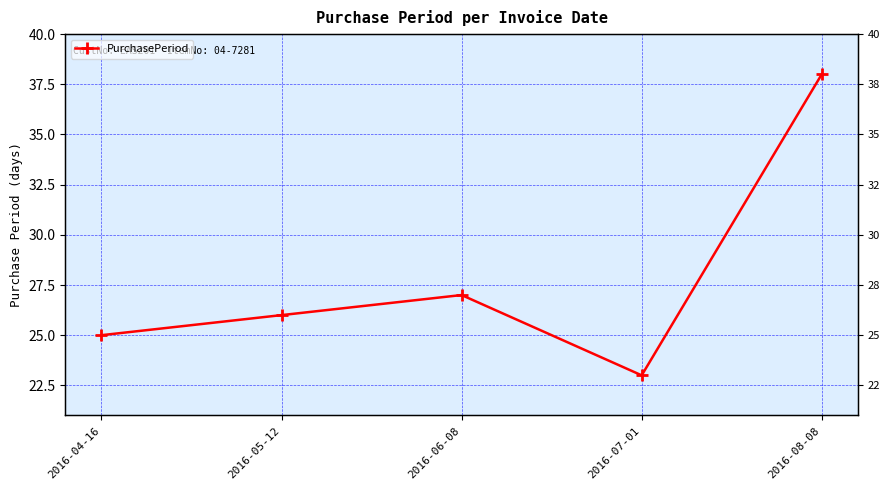

The chart shows a value of 25 at 2016-04-16. True or false?

True